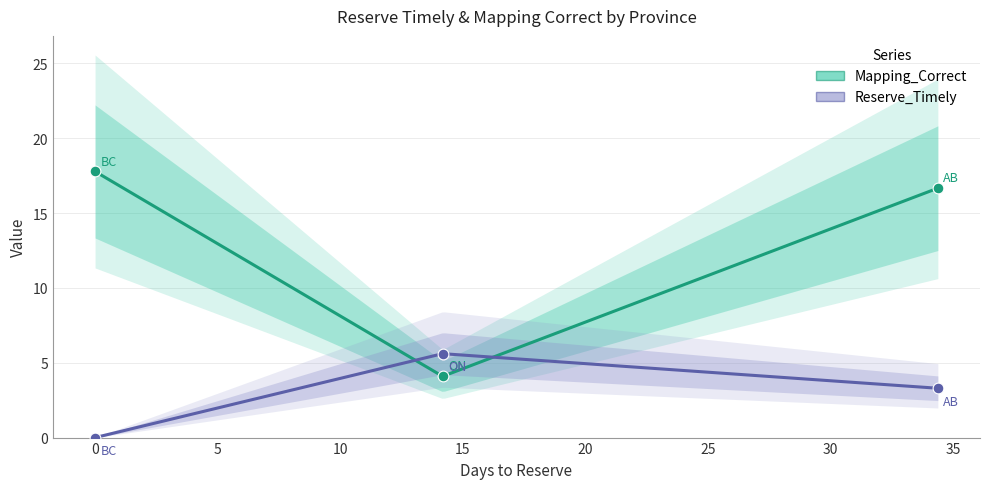

Is the value of Reserve_Timely at ON greater than the value of Mapping_Correct at BC?

No